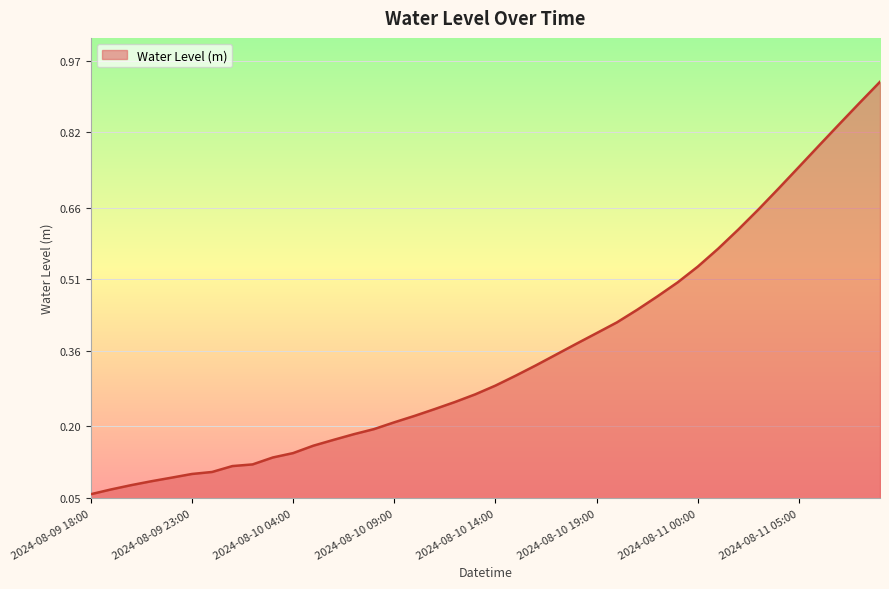

Does the chart have visible grid lines?

Yes